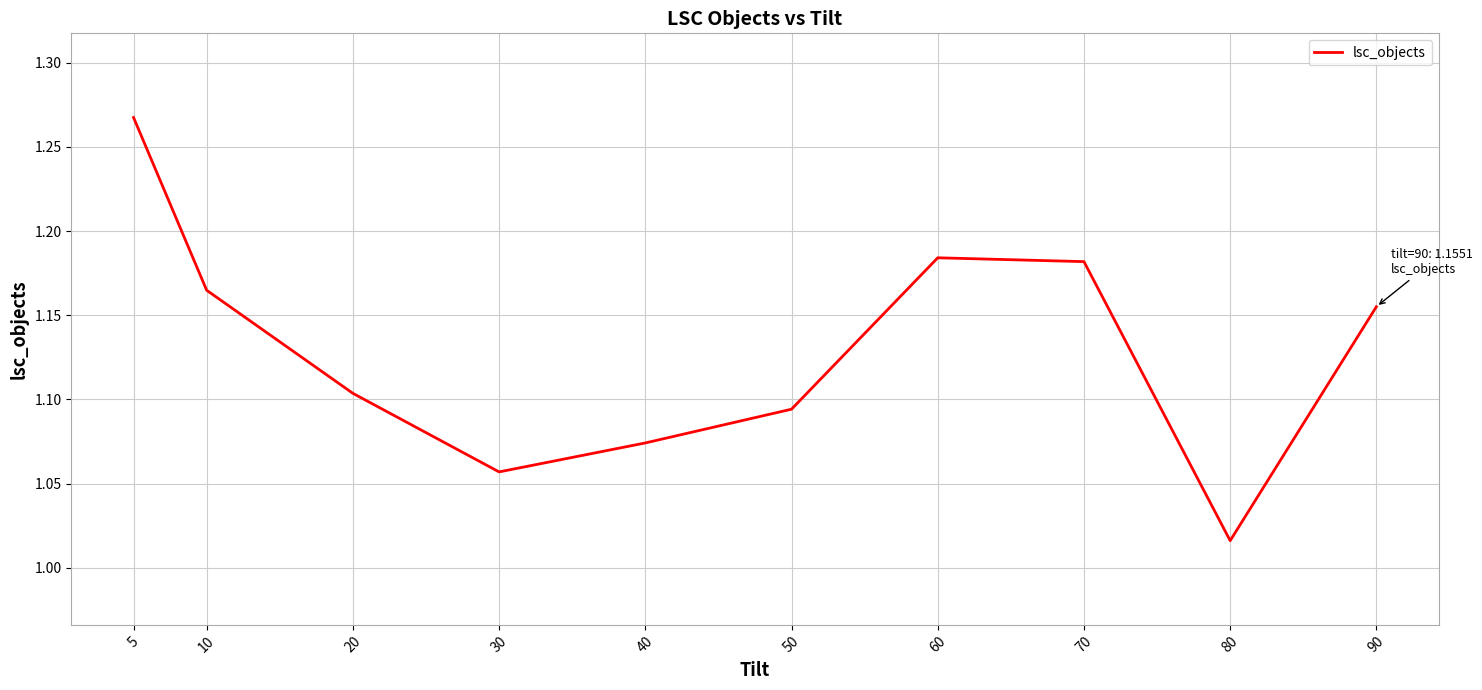

The value at 70 is 1.6. True or false?

False